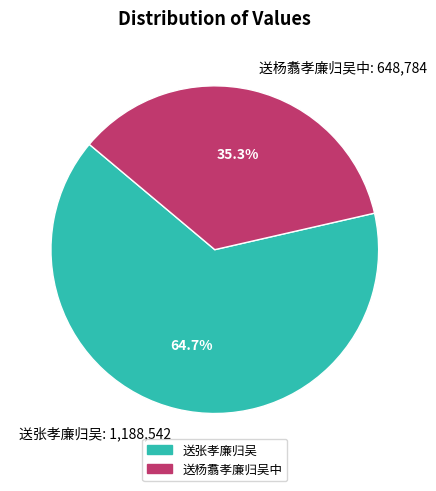

The 送杨翥孝廉归吴中 slice represents 35% of the pie. True or false?

True